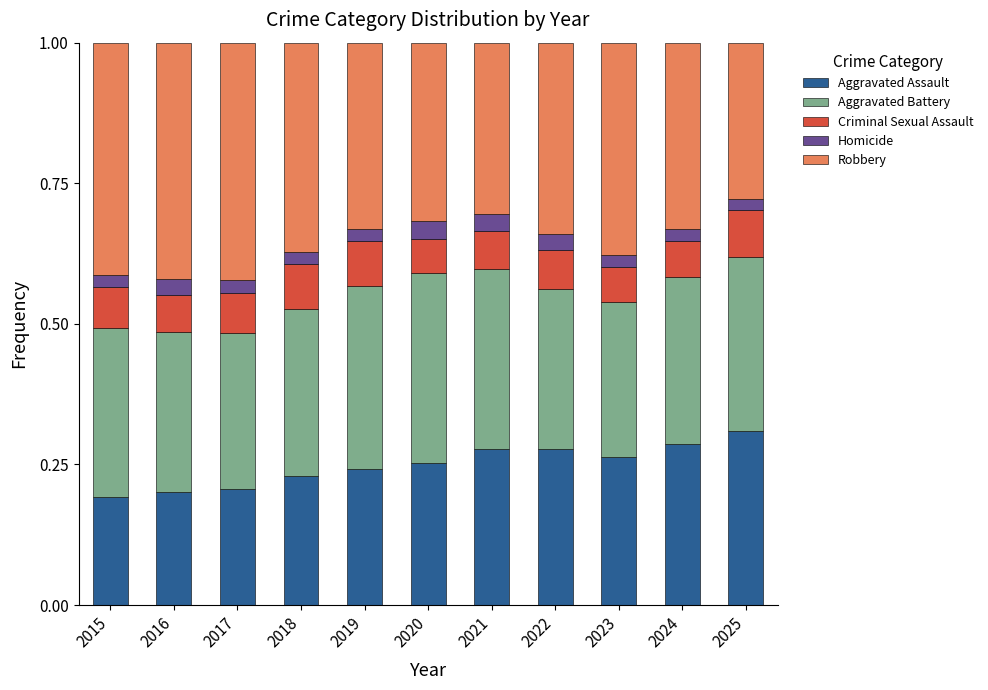

What is the total value across all series at 2024?

1.0